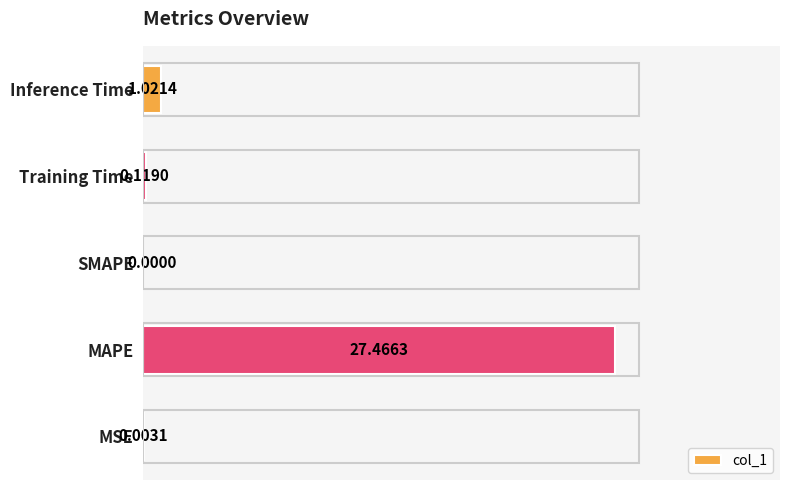

At which category does the chart reach its peak across all series?

MAPE